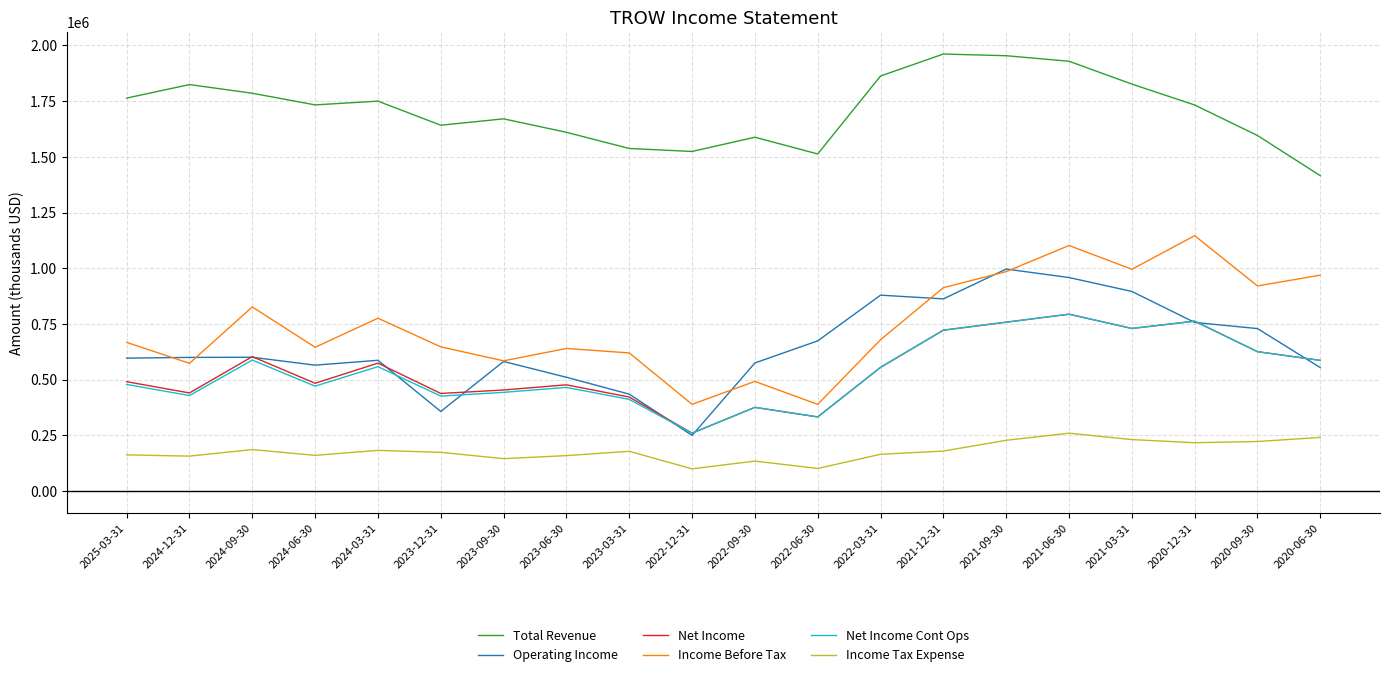

True or false: Income Tax Expense and Total Revenue intersect in this chart.

False